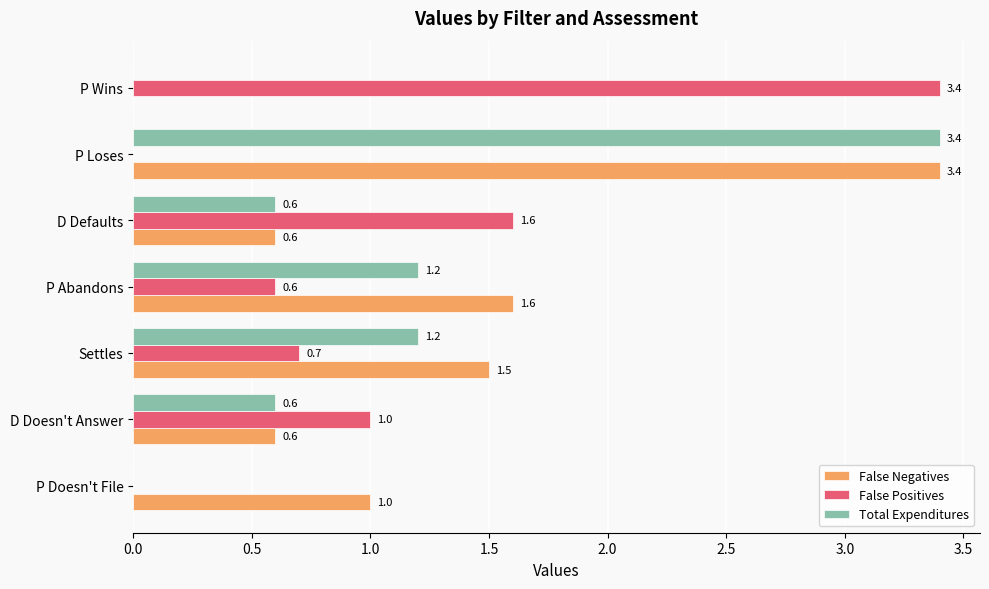

At which label is False Positives closest to 1?

D Doesn't Answer